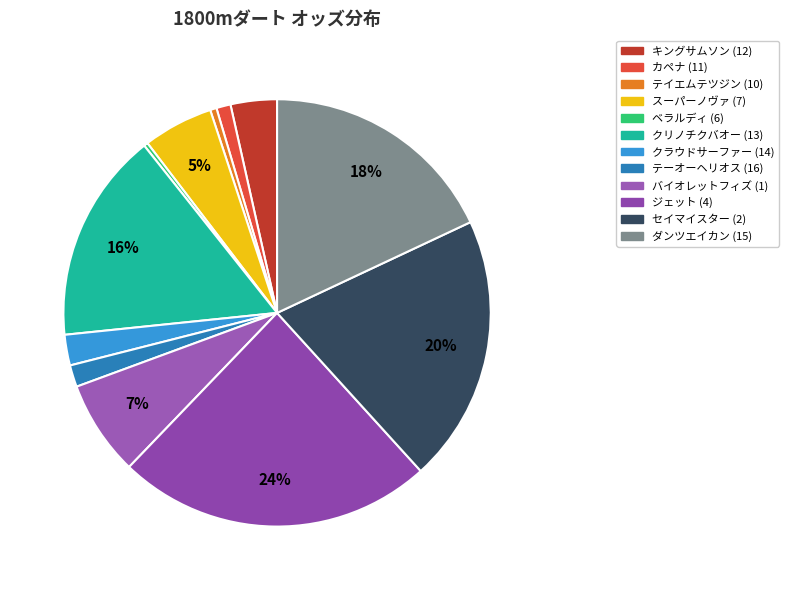

To the nearest percent, what portion does ジェット (4) represent?

24%